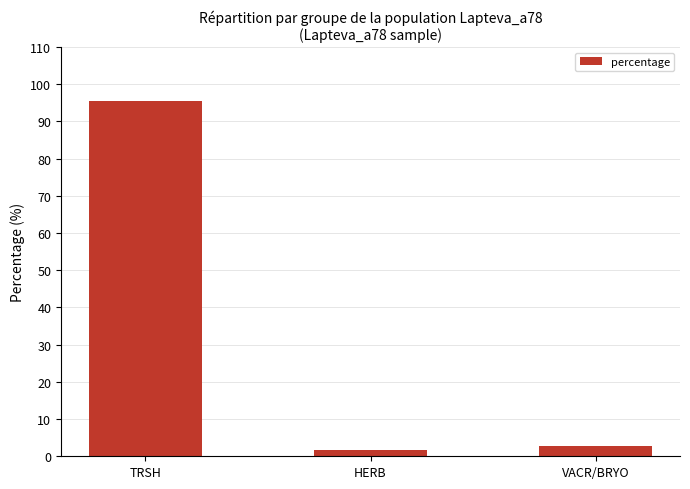

Count the number of data series in this chart.

1